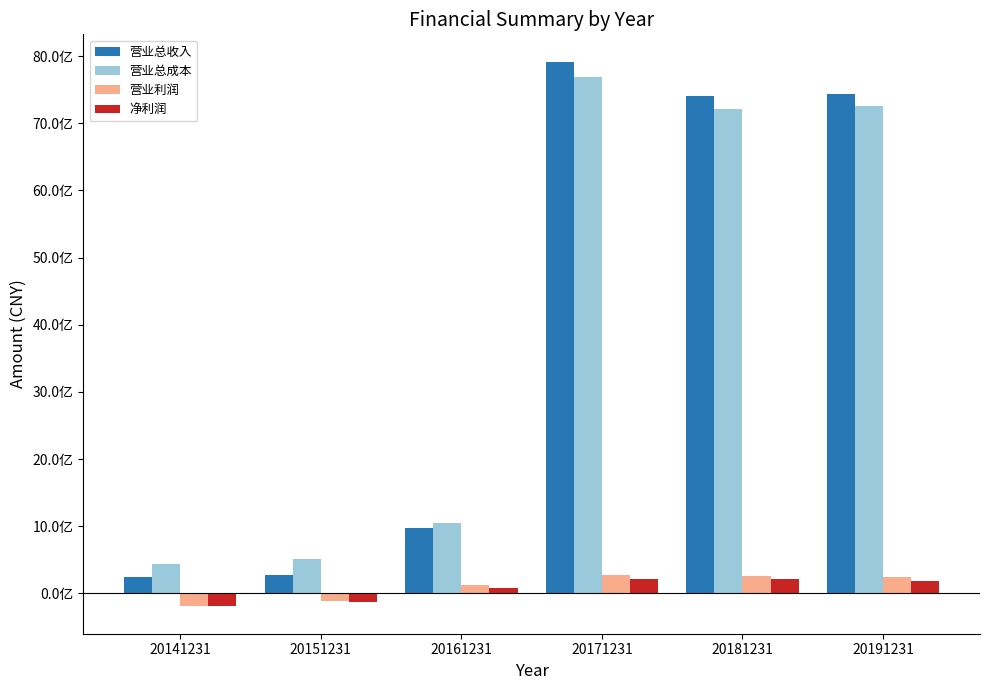

Are the bars horizontal?

No